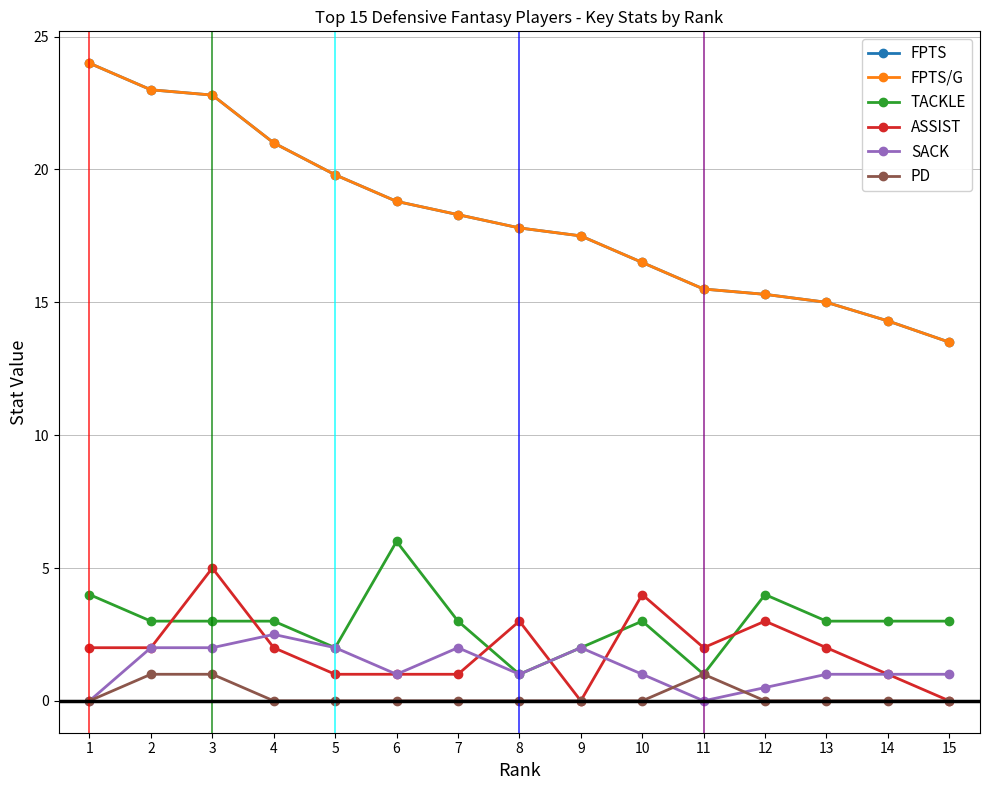

Rank the series at 7 from lowest to highest value.

PD, ASSIST, SACK, TACKLE, FPTS, FPTS/G